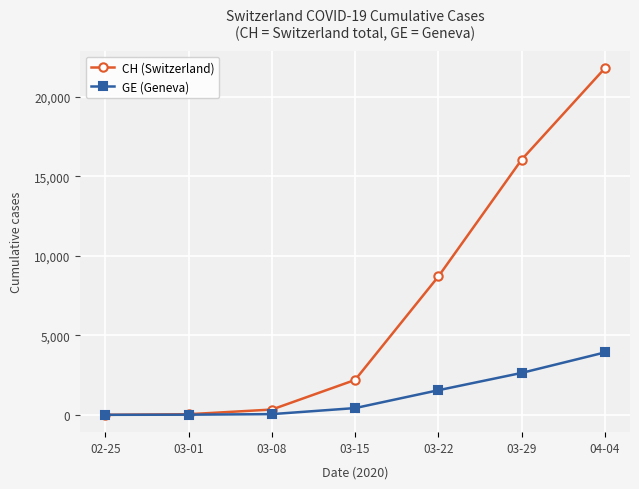

Read the CH (Switzerland) value at 04-04.

21813